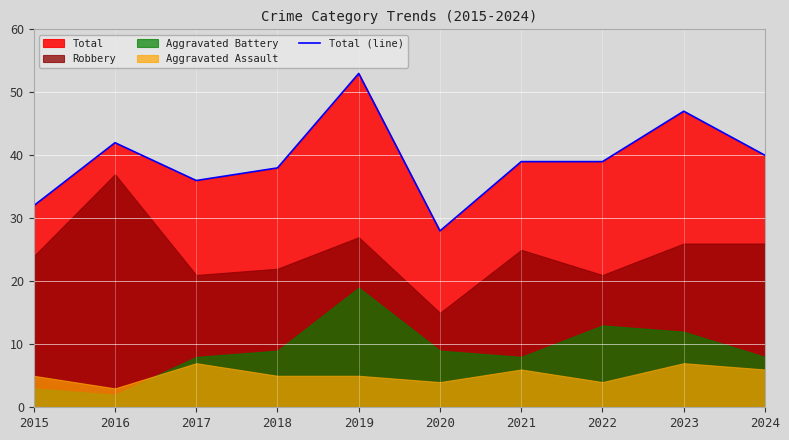

The value at 2019 is 25. True or false?

False